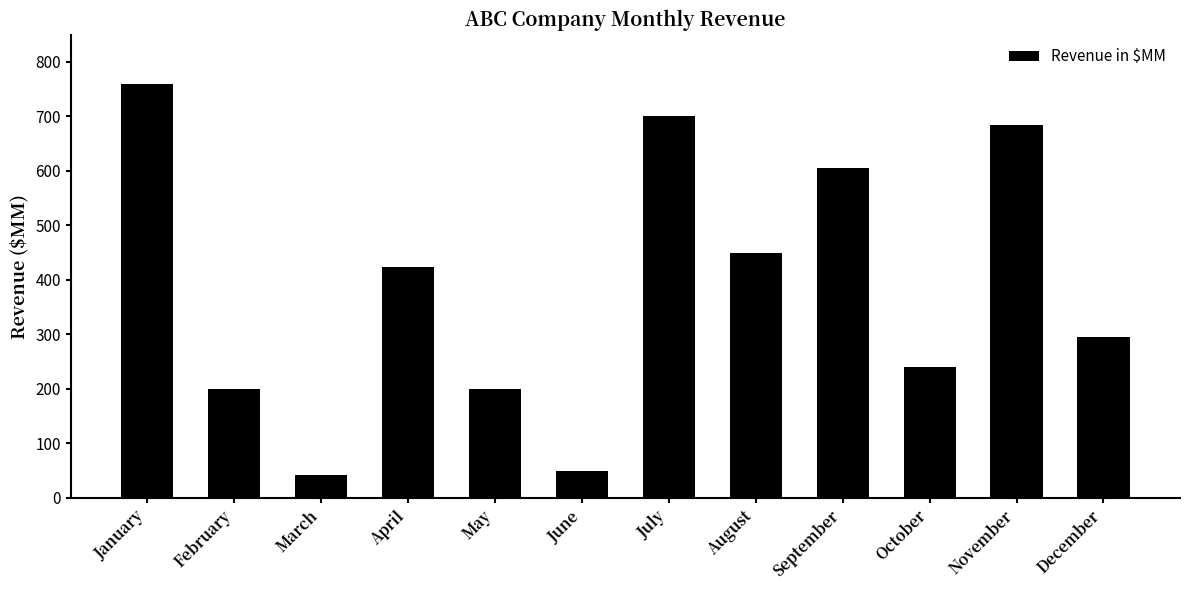

How many bars are there in total?

12